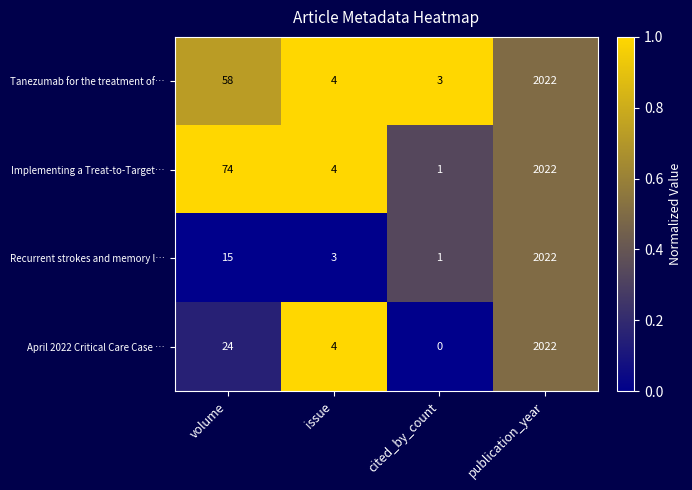

What is the difference between the maximum and minimum values in the Tanezumab for the treatment of… series?

2019